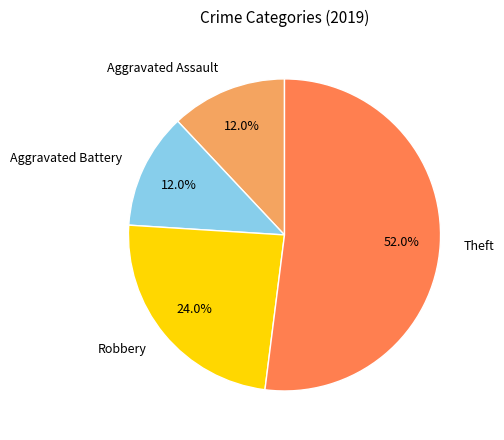

What is the ratio of the value at Aggravated Assault to the value at Robbery?

0.5